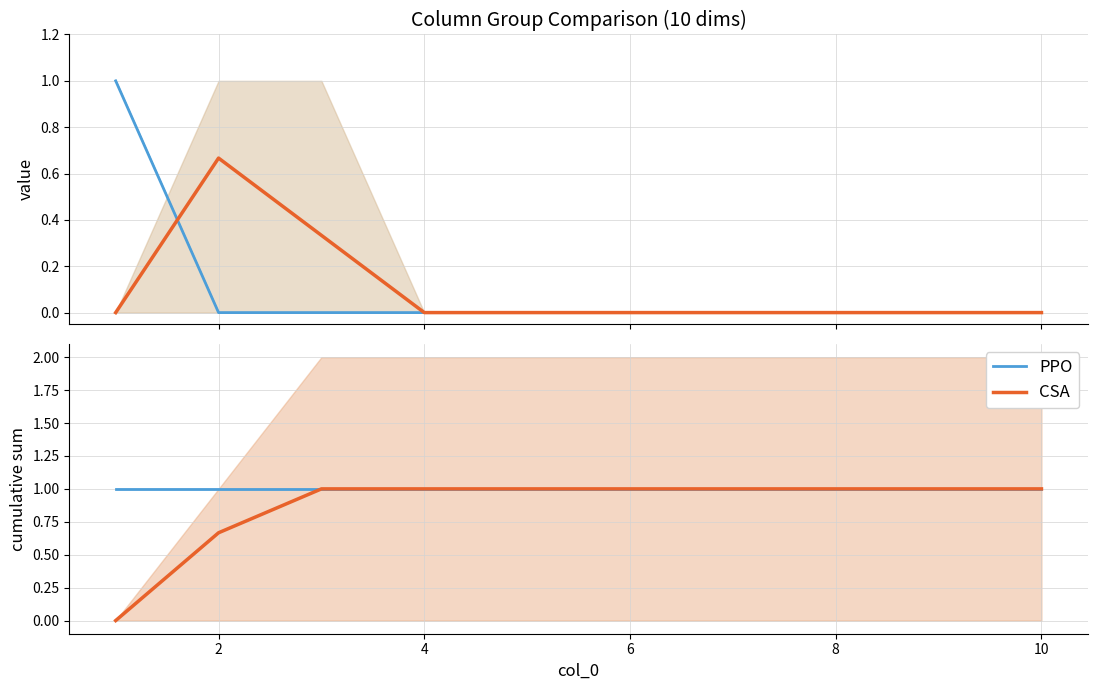

True or false: CSA and PPO intersect in this chart.

False